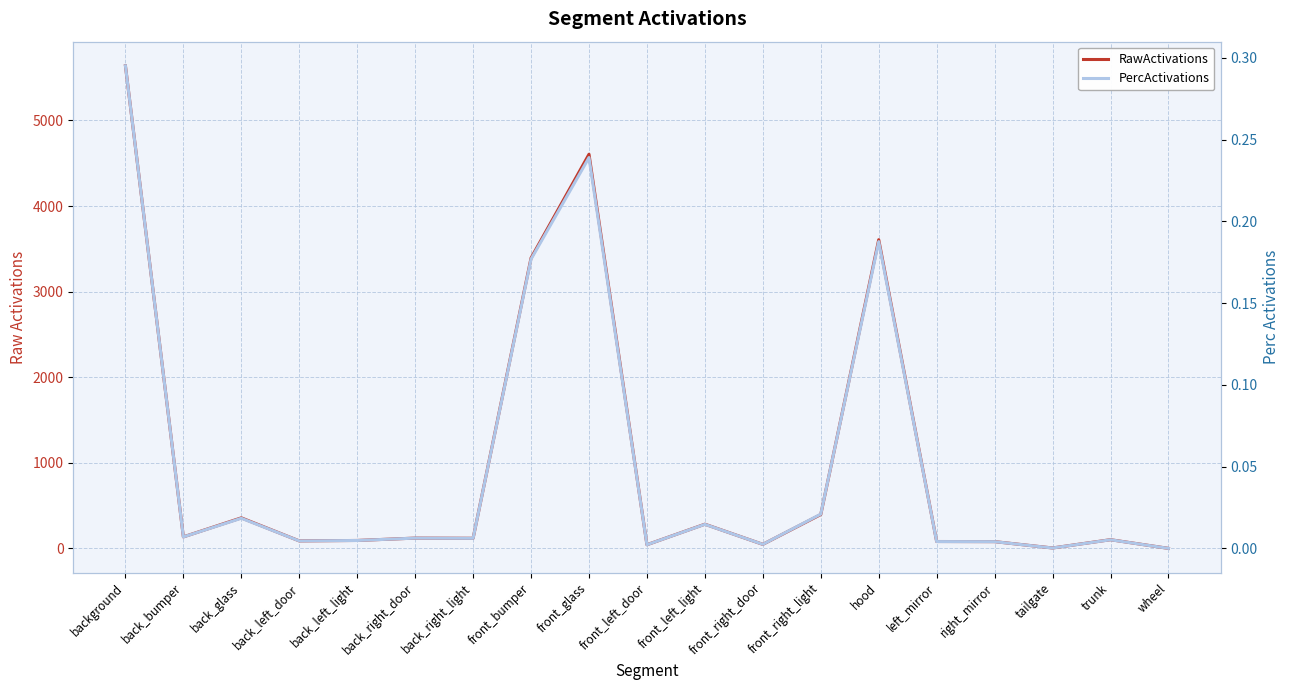

Read the RawActivations value at front_right_door.

47.2